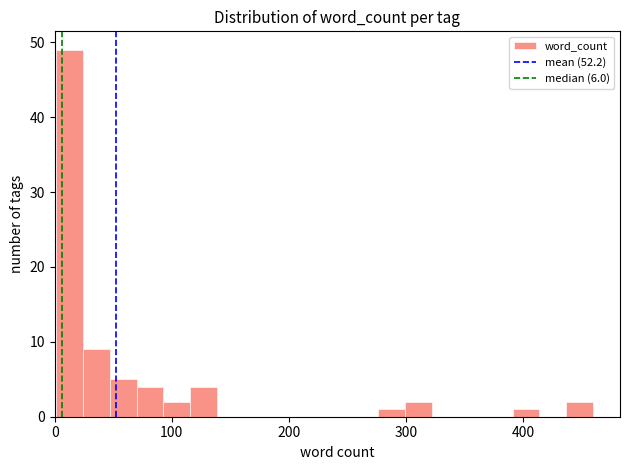

Read against the x-axis, roughly where is the centre of the tallest bar?

10